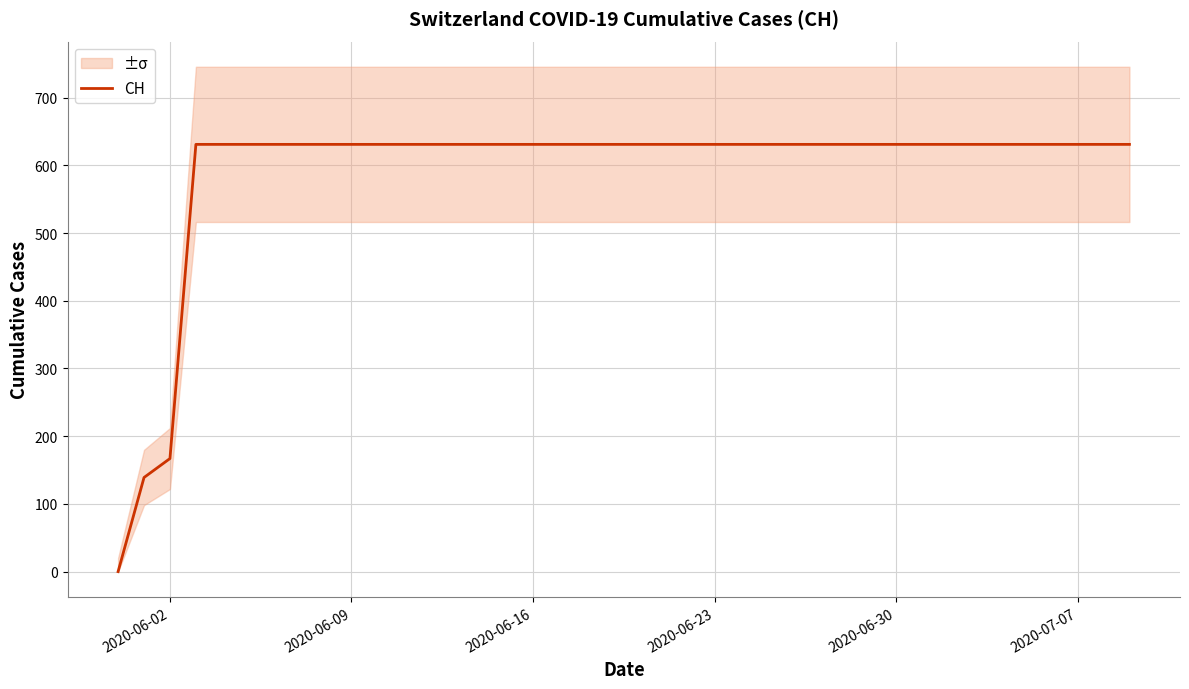

The CH series shows 631 at 2020-06-23. True or false?

True